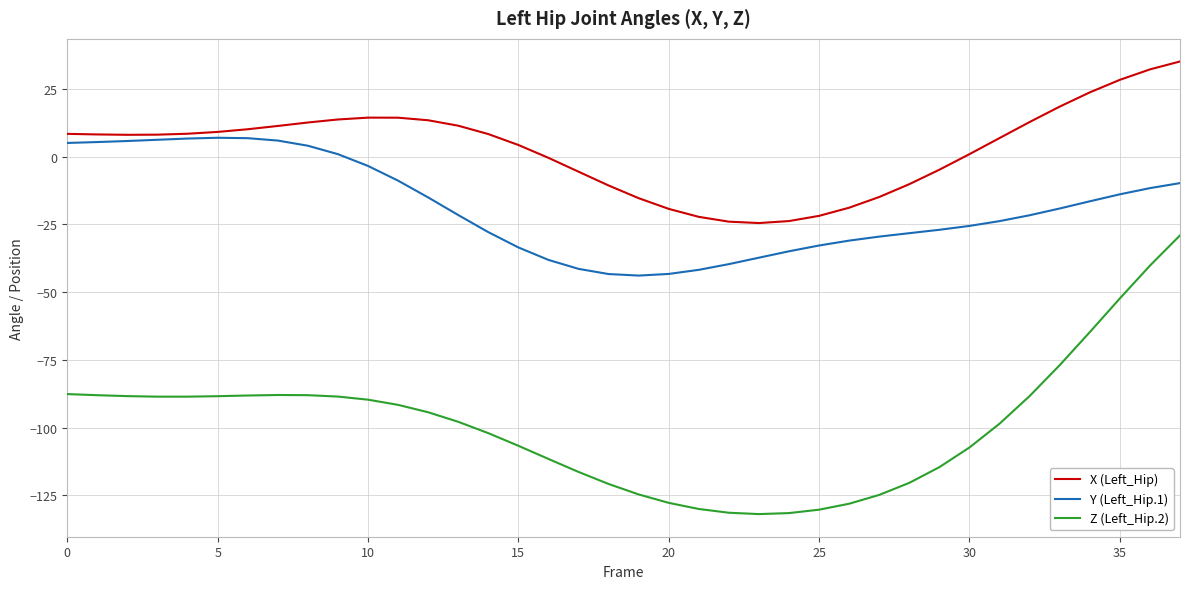

True or false: Z (Left_Hip.2) and Y (Left_Hip.1) intersect in this chart.

False